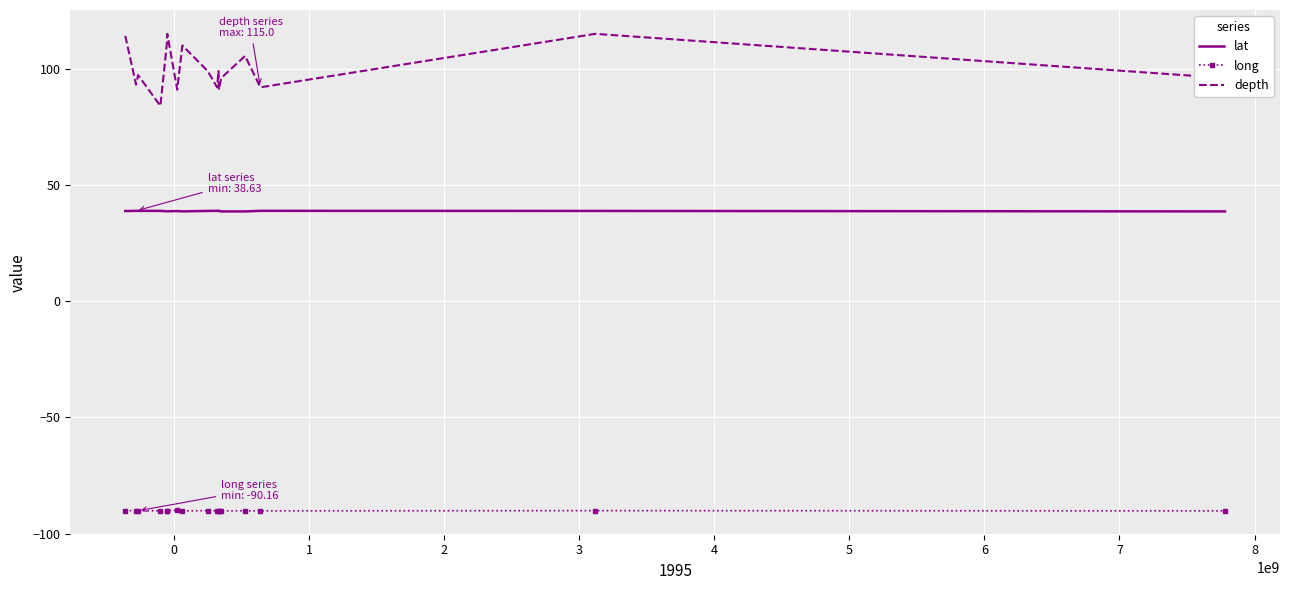

Which series has the widest spread of values?

depth